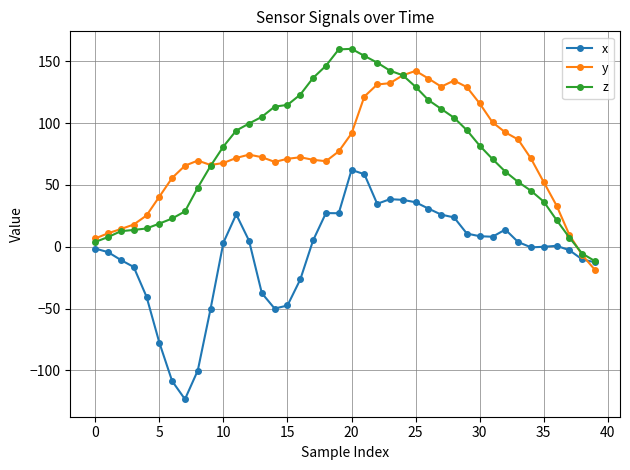

What is the value of the z point at the 38th from the left?

7.4